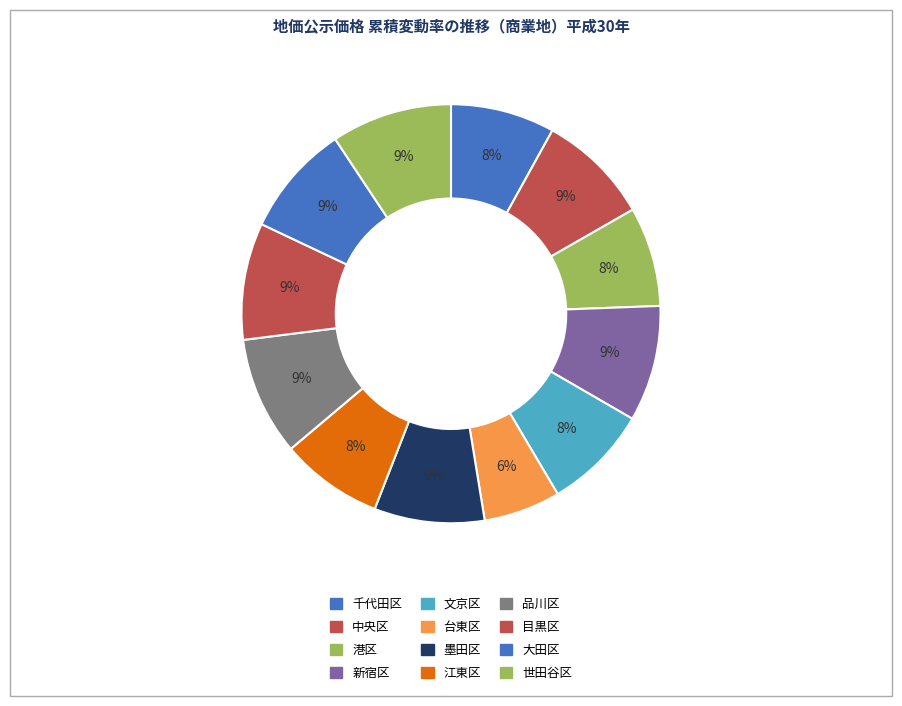

Rank the categories by value from lowest to highest.

台東区, 港区, 江東区, 千代田区, 文京区, 墨田区, 大田区, 中央区, 新宿区, 目黒区, 品川区, 世田谷区